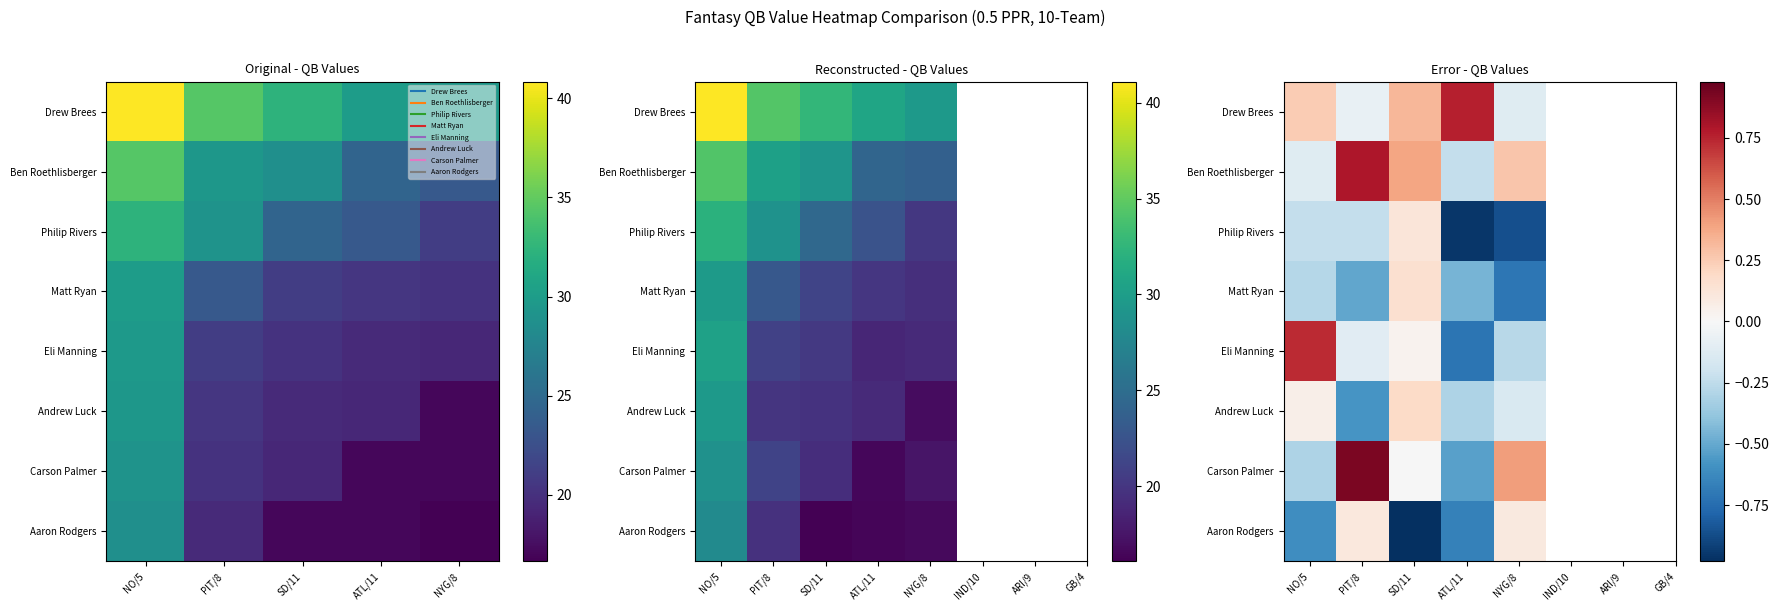

The Drew Brees series shows -0.1 at PIT/8. True or false?

True